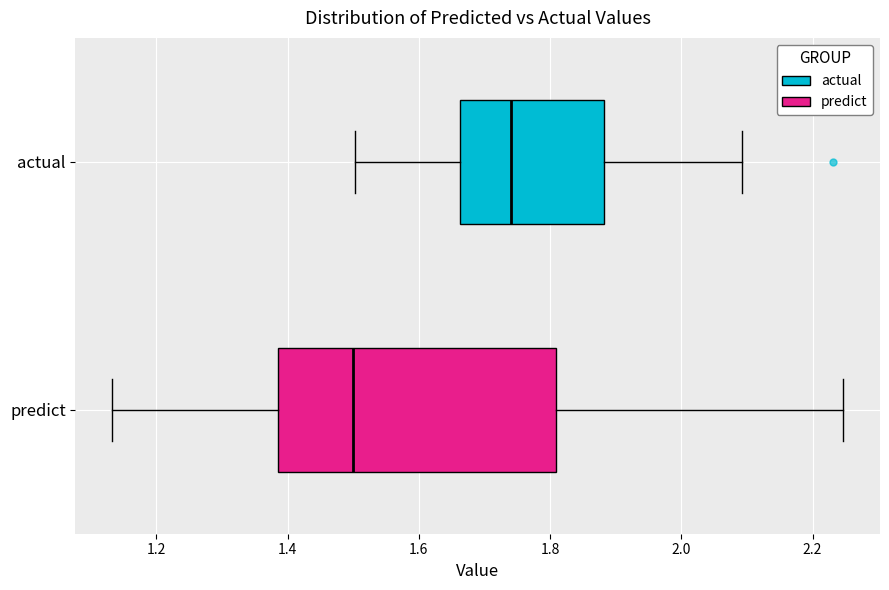

Where is the left edge of the box for actual on the x-axis? The values are not printed on the chart, so give them approximately, as read against the axis.

1.66